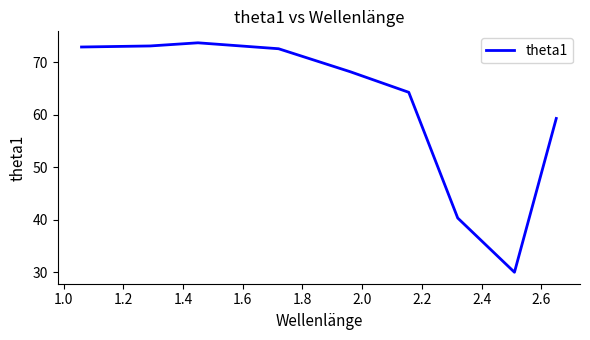

Does the chart display data point markers on the line(s)?

No